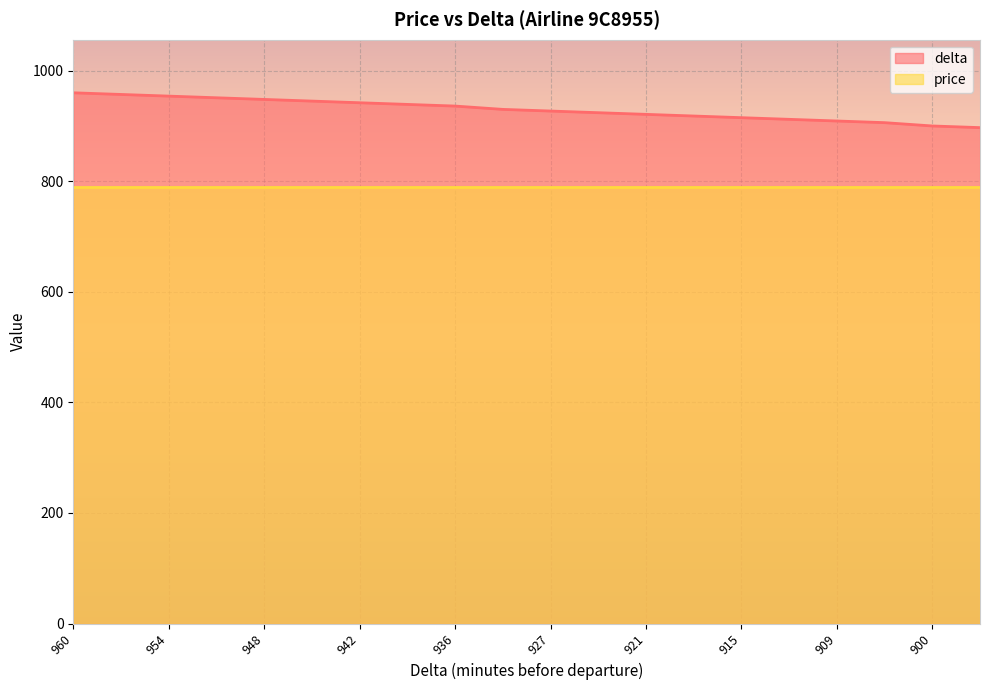

What is the average value?

930